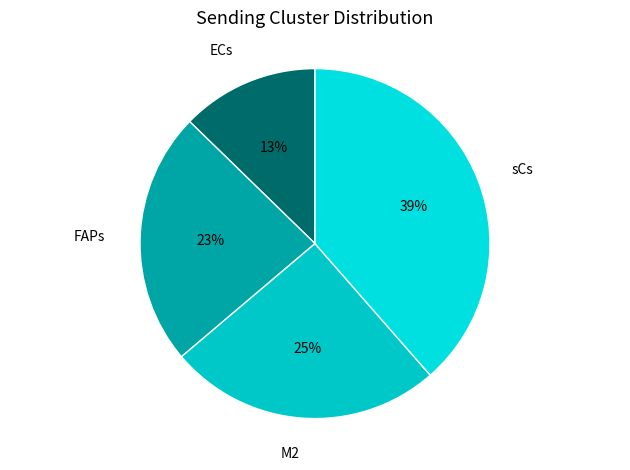

Is the sum of sCs and ECs greater than half?

Yes